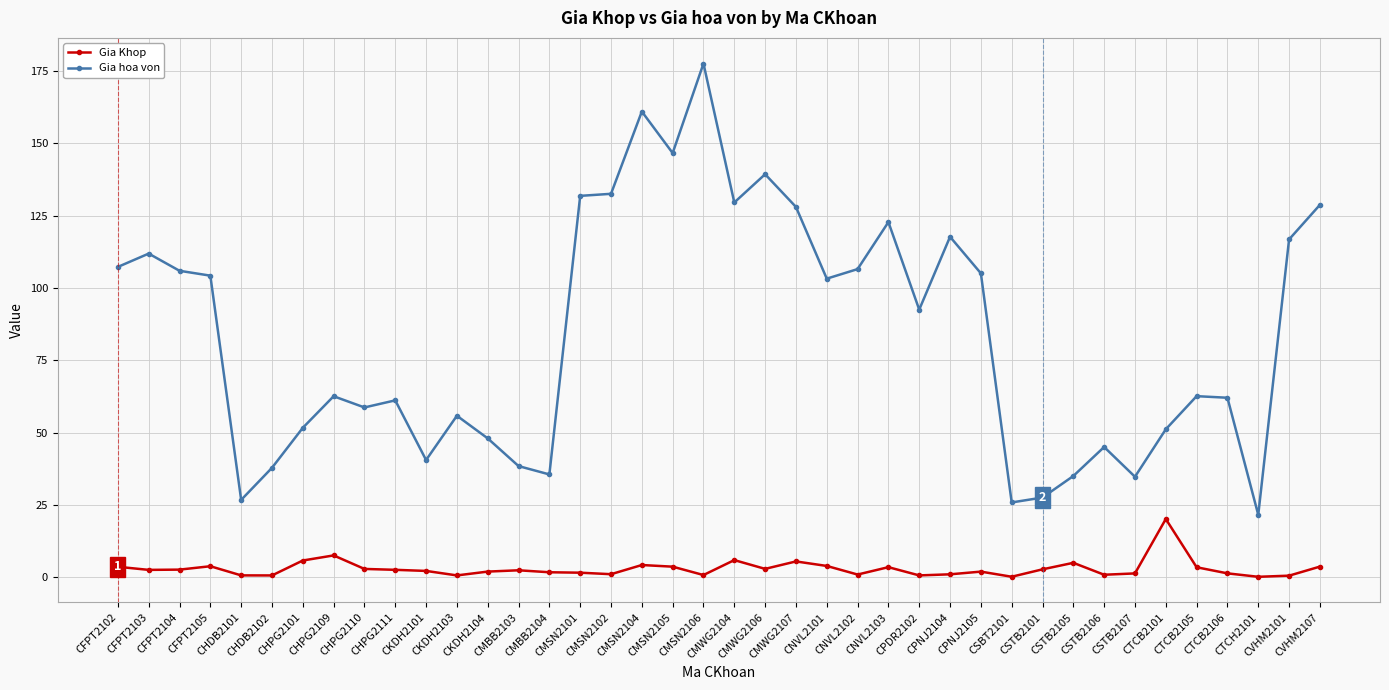

What is the average value of the Gia Khop series?

3.0